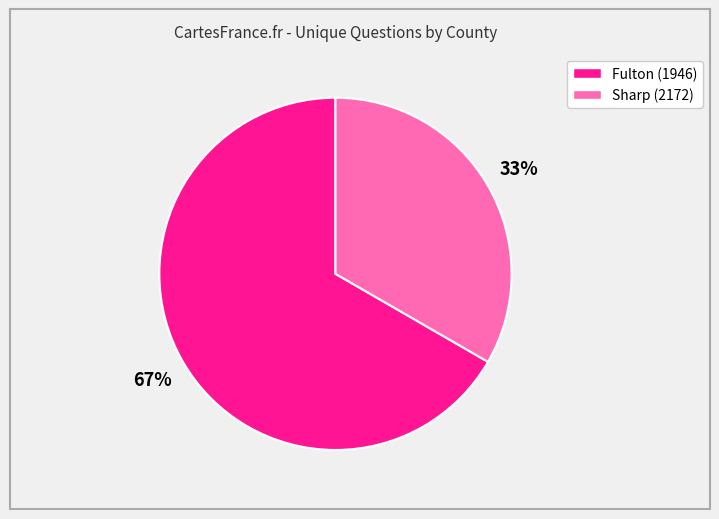

To the nearest percent, what percentage of the pie is Sharp (2172)?

33%